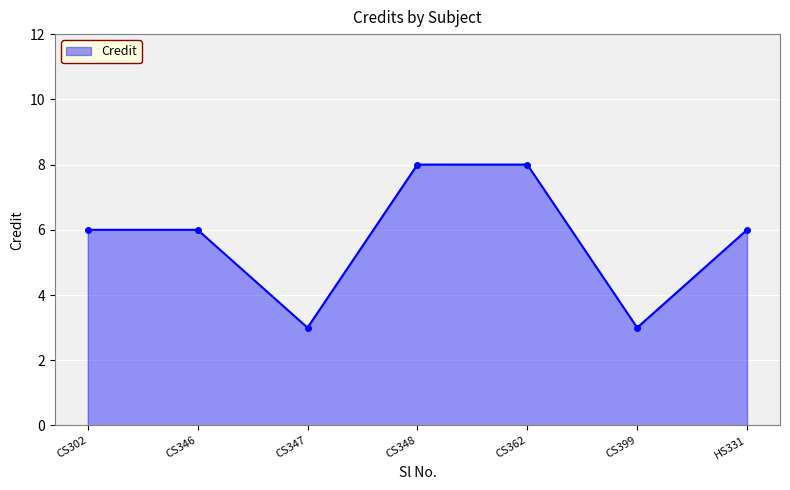

What is the minimum value shown in the chart?

3